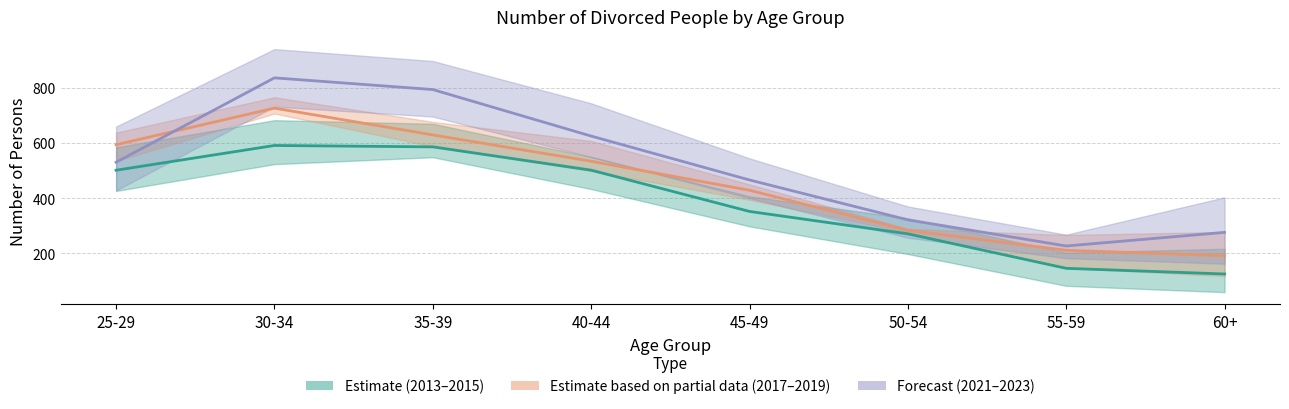

Which category has the highest value in the Forecast (2021–2023) series?

30-34